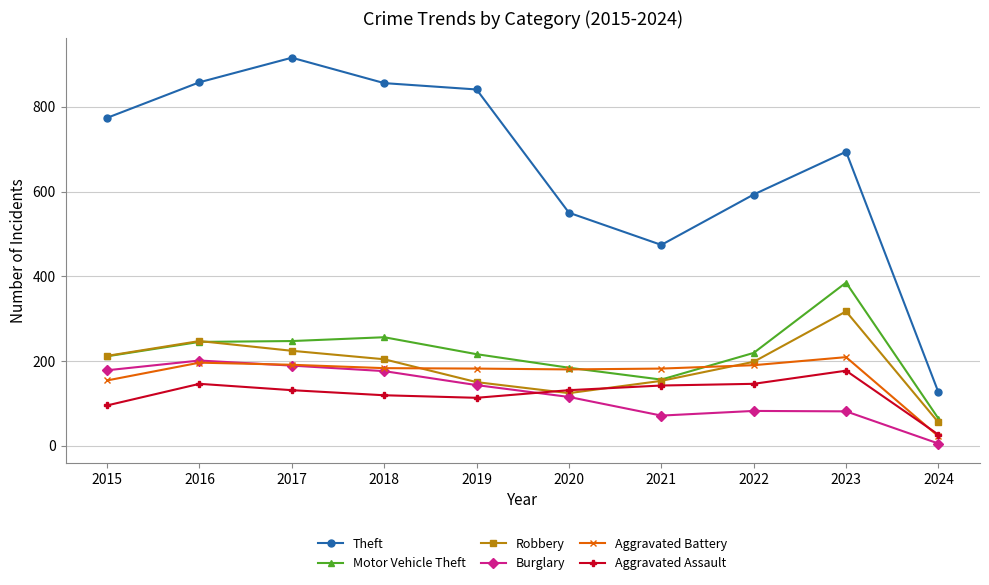

What is the spread (max minus min) of values at 2022?

511